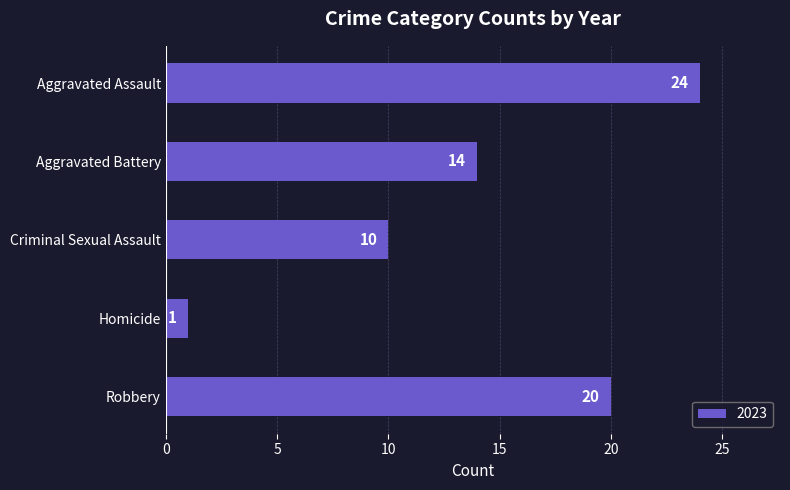

True or false: the data shows 20 at Robbery.

True